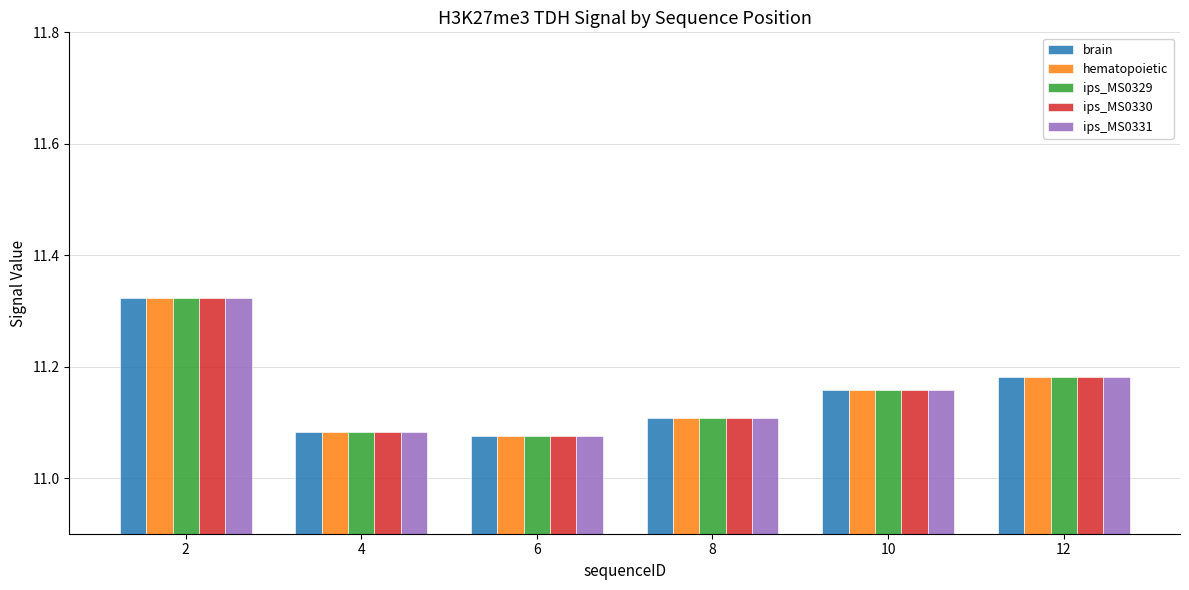

At how many categories does at least one series exceed 11?

6